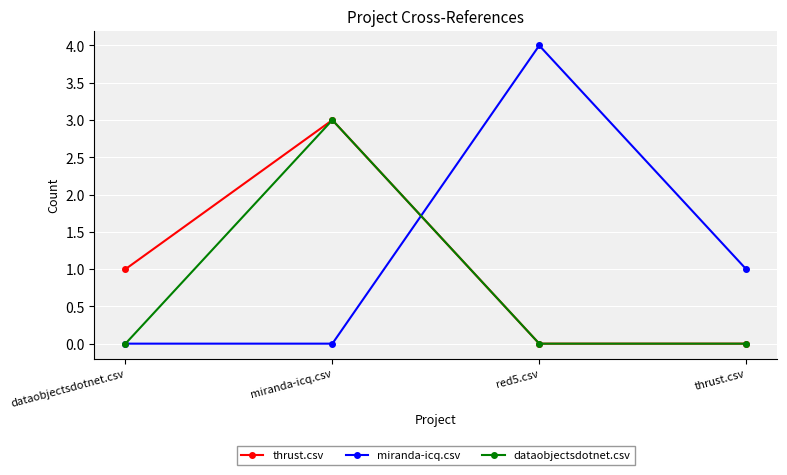

Read the thrust.csv value at miranda-icq.csv.

3